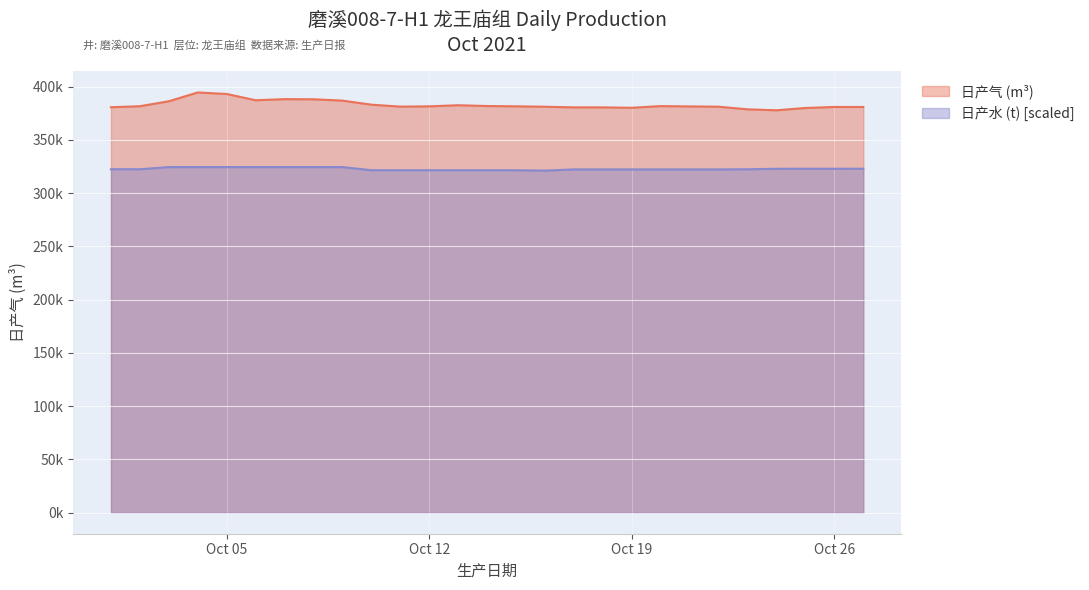

At 2021-10-10, list the series in order from smallest to largest.

月产水 (t), 日产气 (m^3)